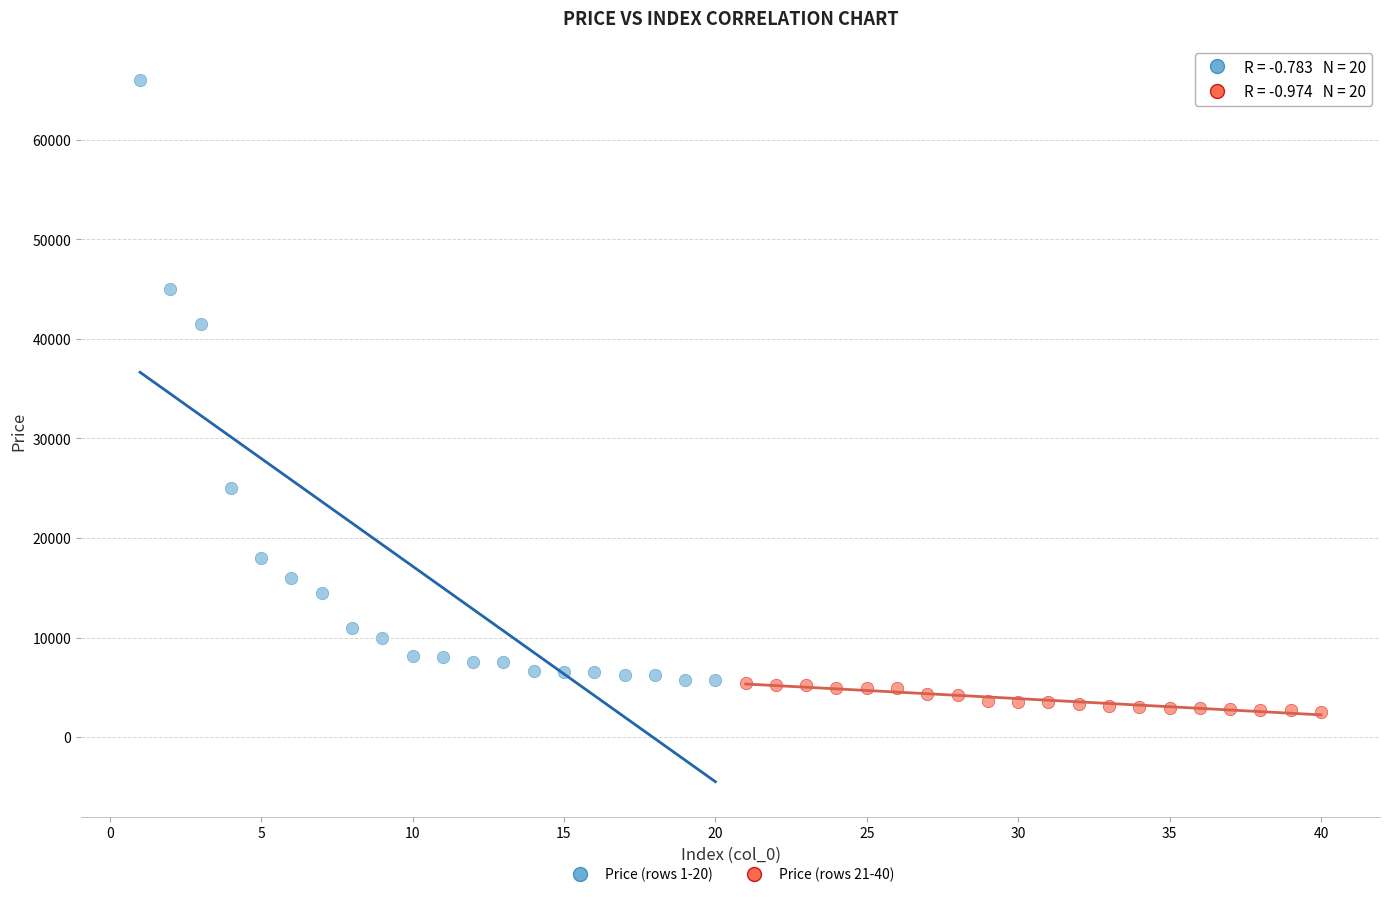

Which series has the widest spread of Y values?

Price (rows 1-20)